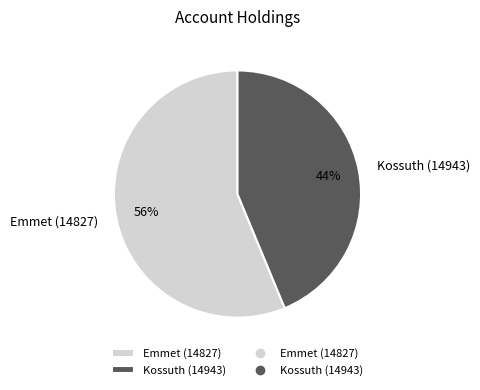

How many slices are in this pie chart?

2